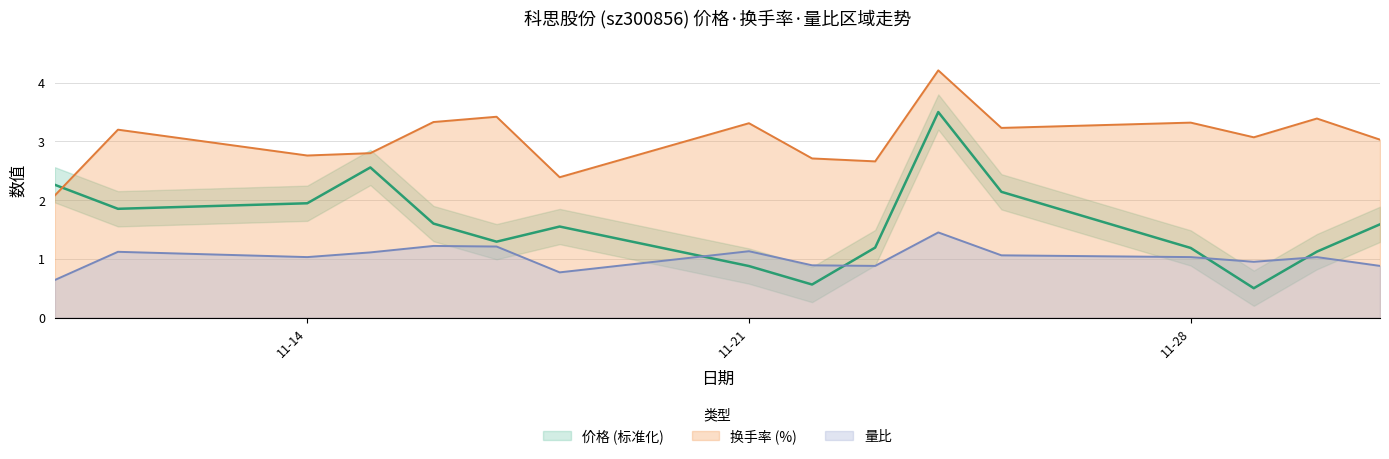

What is the value of the 价格 point at the 2nd from the left?

1.9